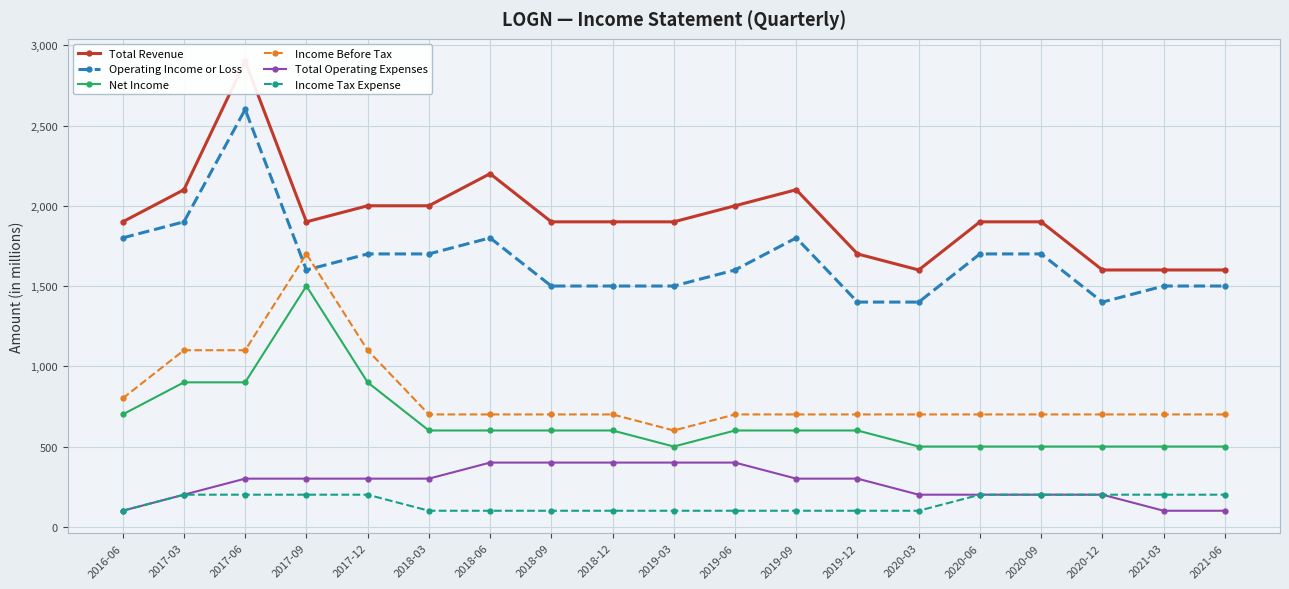

What is the label of the 2nd point from the right?

2021-03